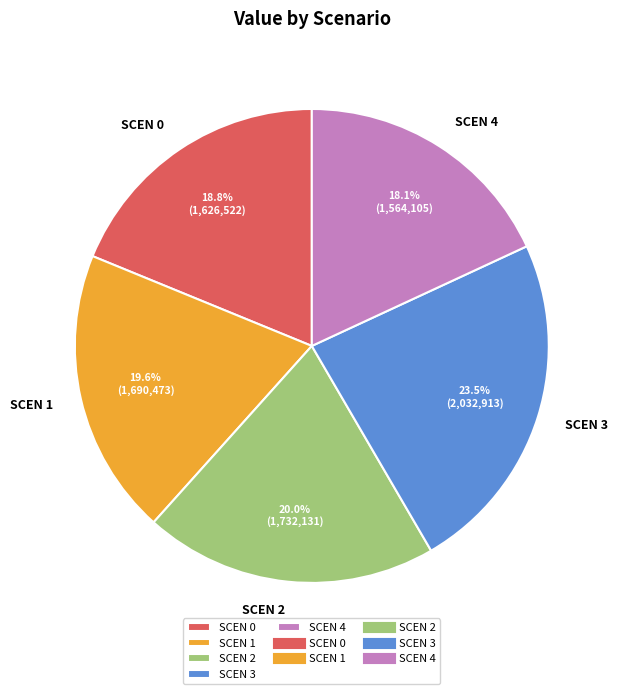

What is the largest slice in the pie chart?

SCEN 3